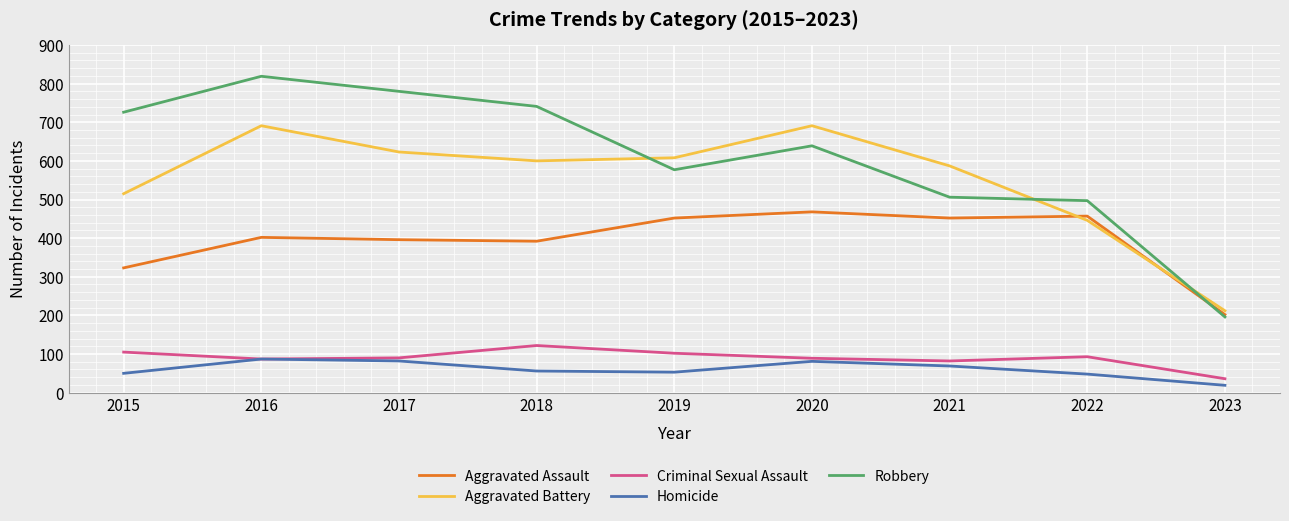

True or false: Aggravated Assault and Homicide cross at least once.

False